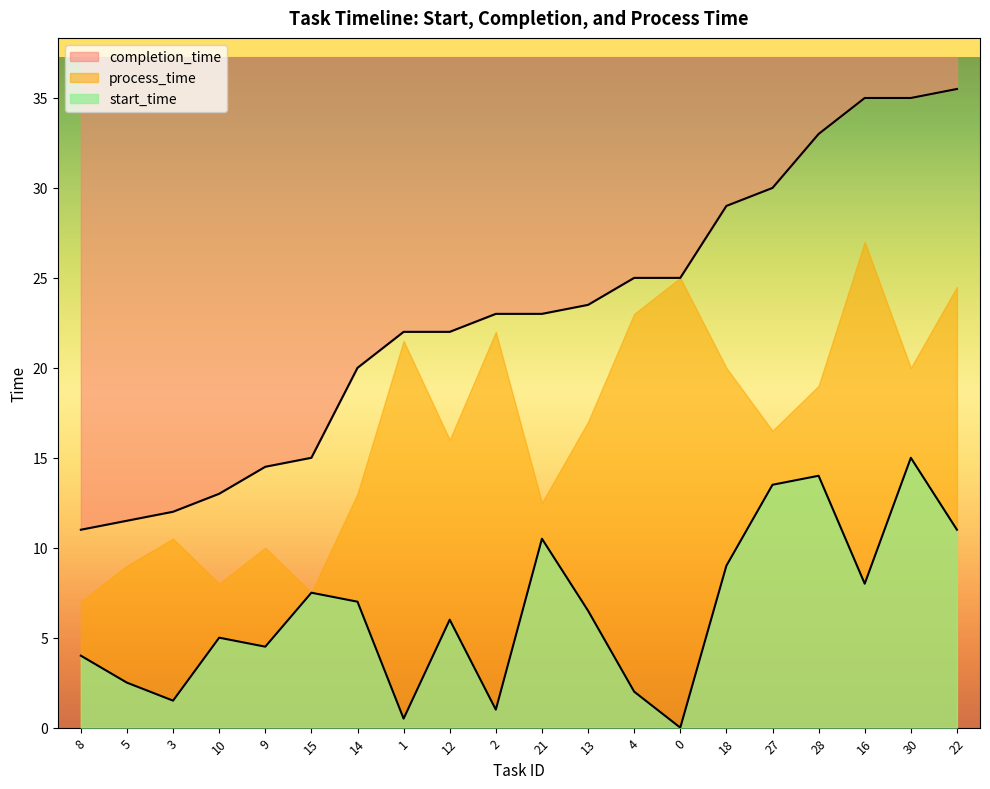

True or false: start_time and completion_time intersect in this chart.

False